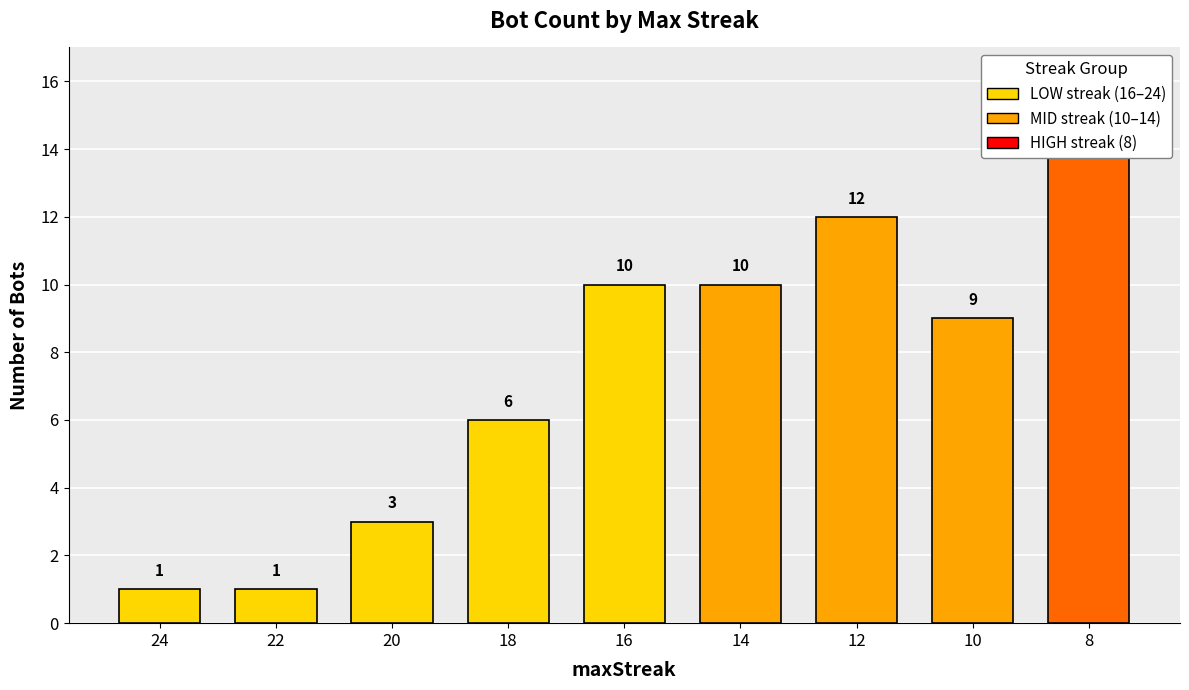

Where is the data nearest to the value 11?

16